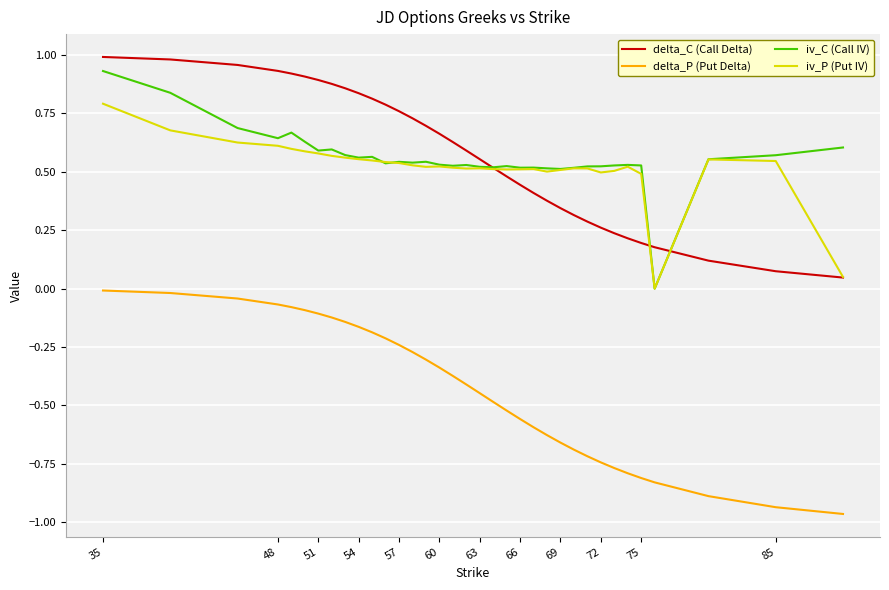

True or false: iv_C (Call IV) has more than 2 points higher than both neighbors.

True